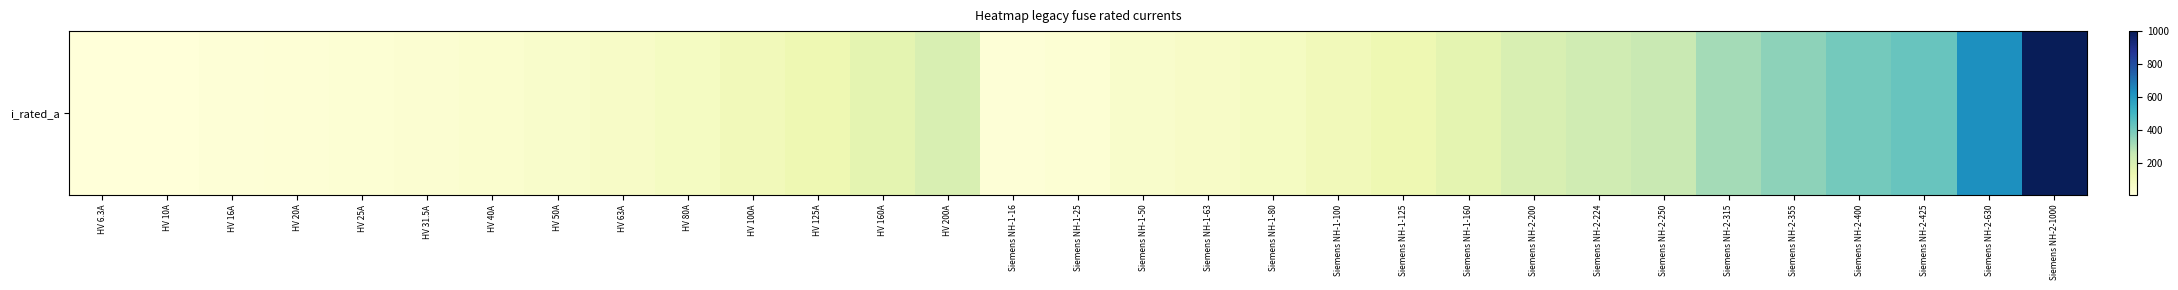

What is the minimum value shown in the chart?

6.3